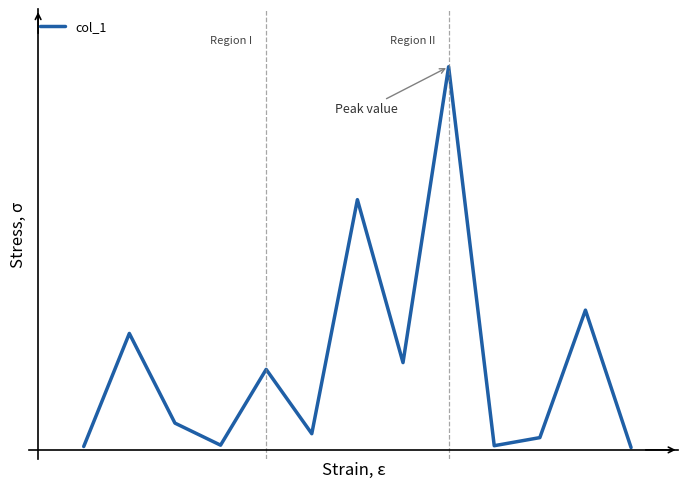

True or false: the data has more than 2 interior local peaks.

True